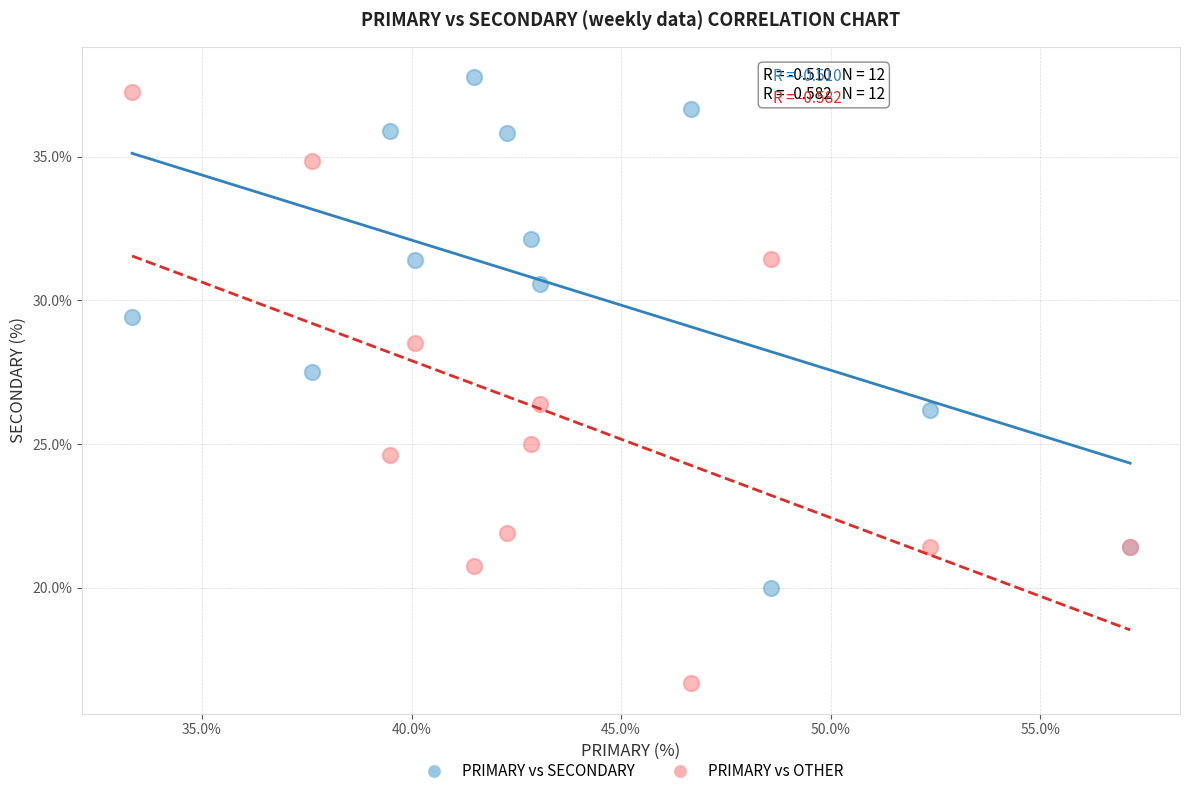

What is the X range (max minus min) for the scatter plot?

23.8